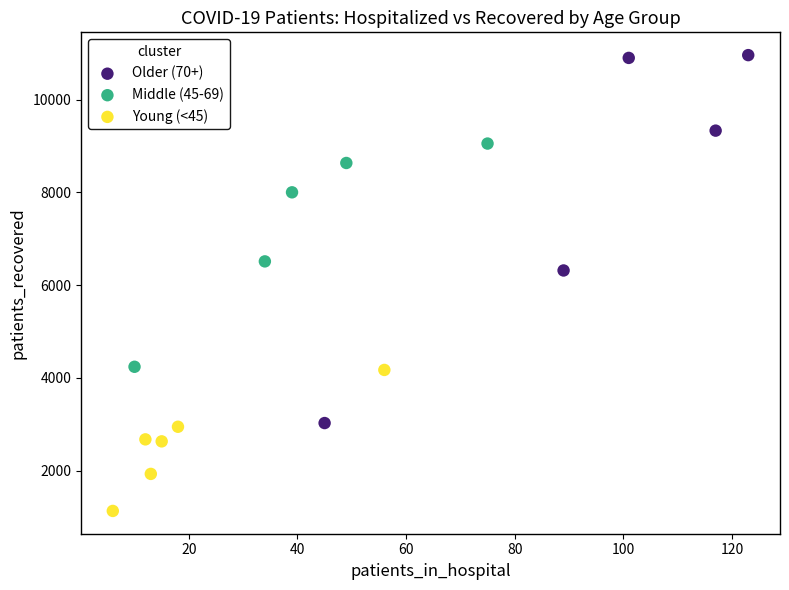

Which series reaches the maximum Y coordinate?

Older (70+)